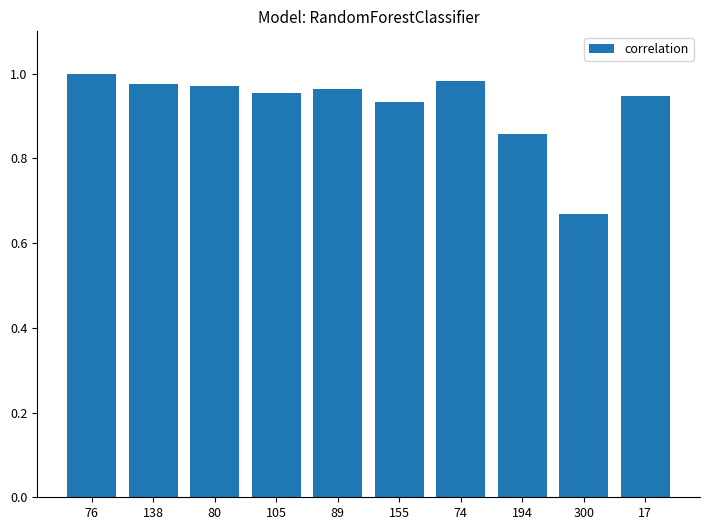

Between 155 and 105, which is larger?

105